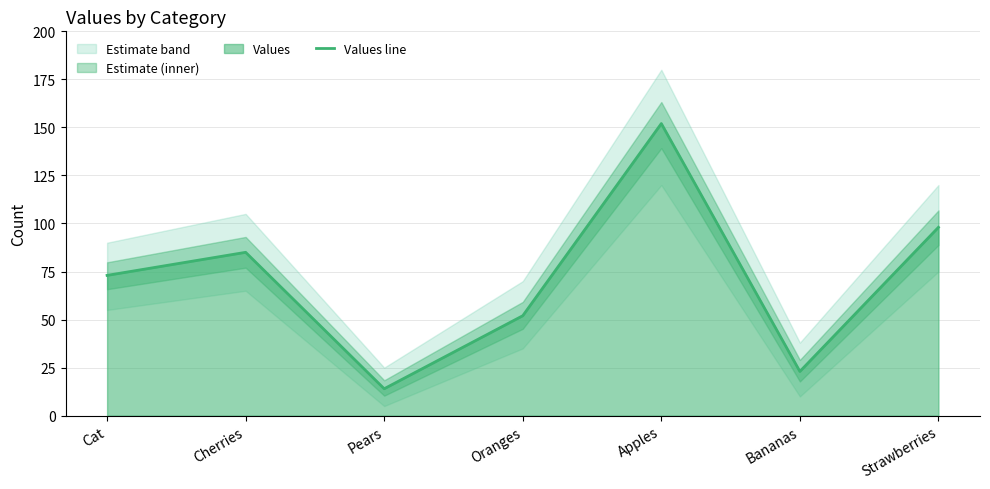

What is the maximum value shown in the chart?

152